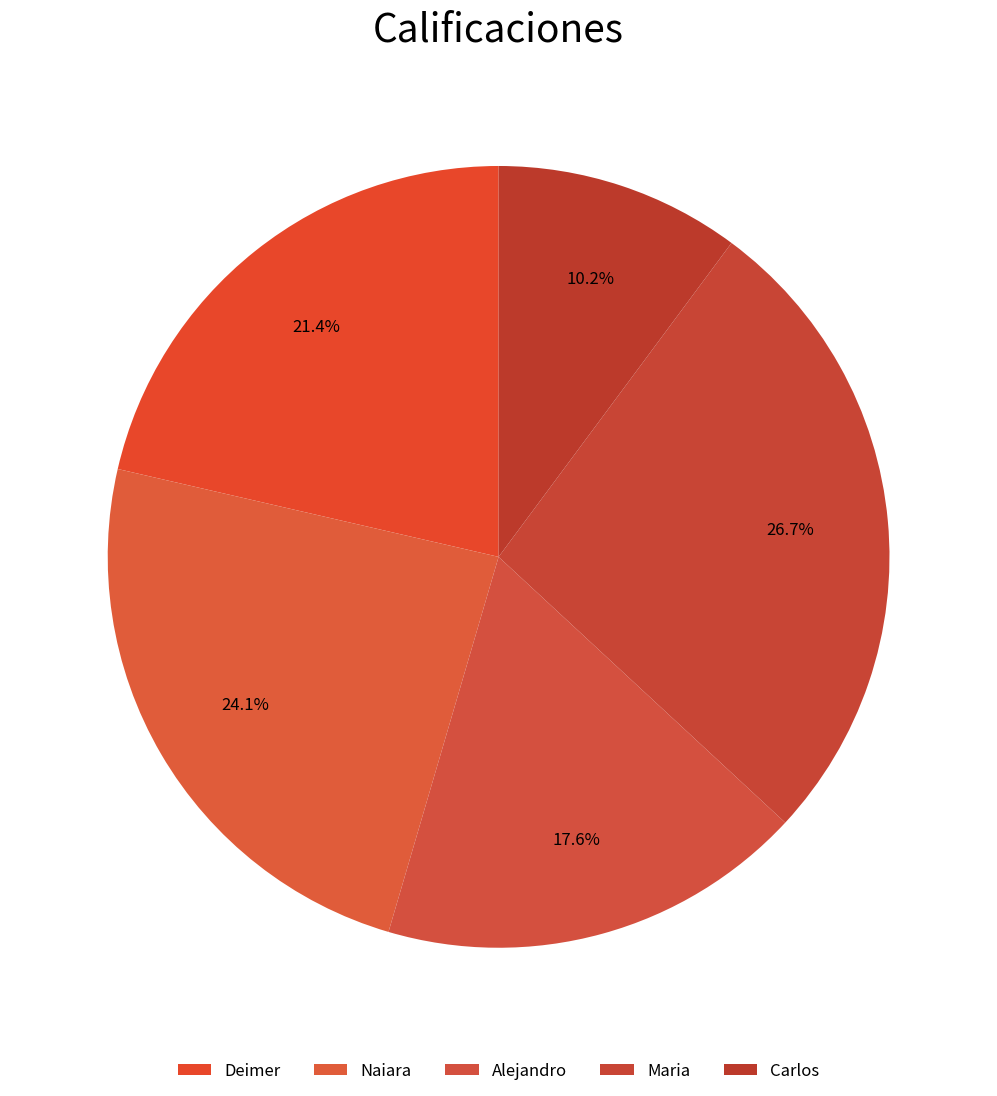

Which has a higher value, Deimer or Maria?

Maria